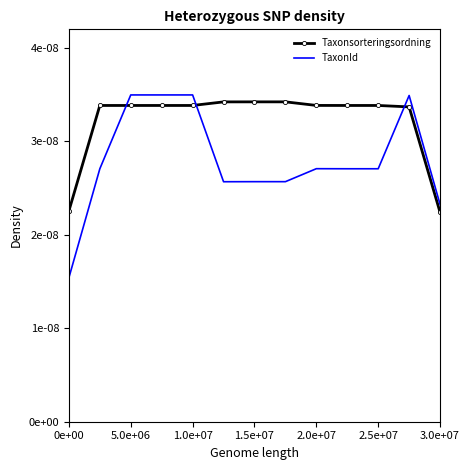

What are all the series names shown in the legend?

Taxonsorteringsordning, TaxonId